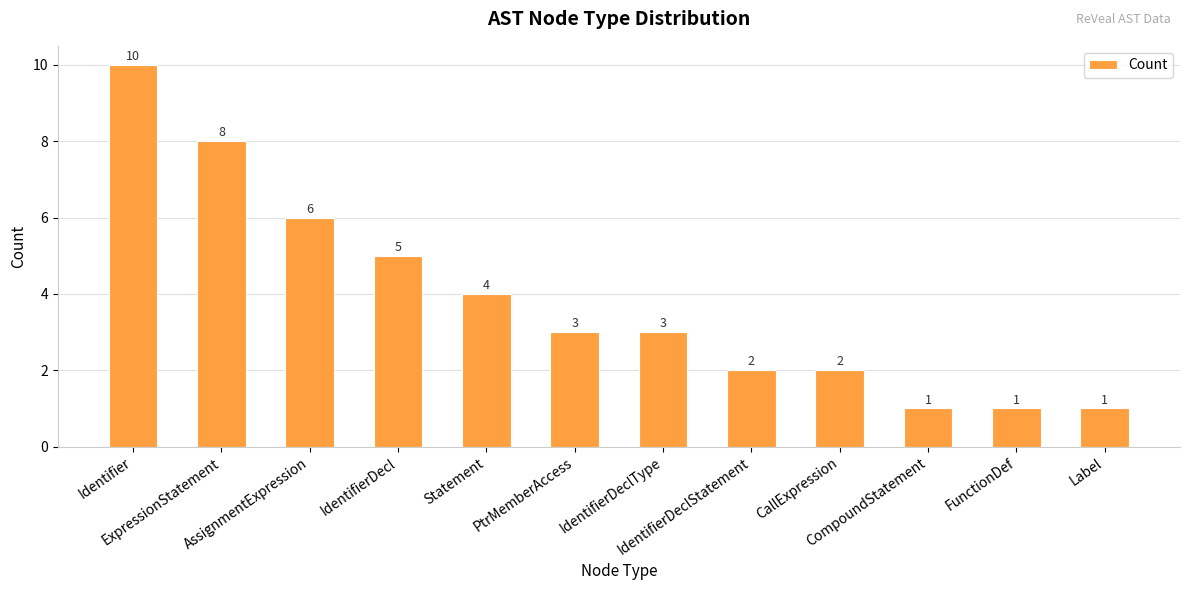

What is the minimum value shown in the chart?

1